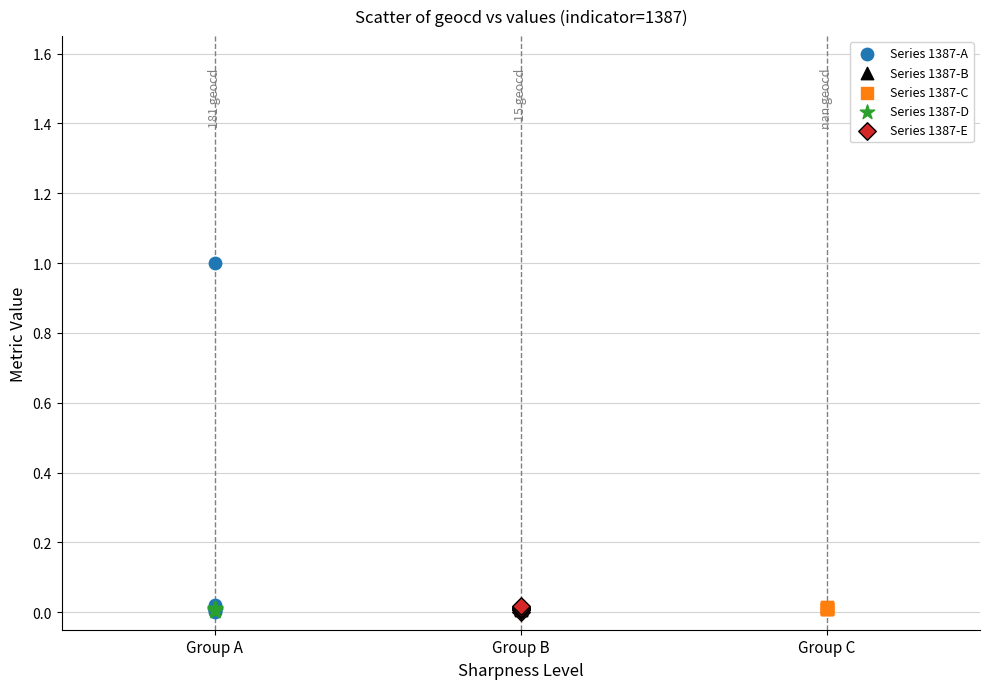

Which series has the widest spread of Y values?

Series 1387-A